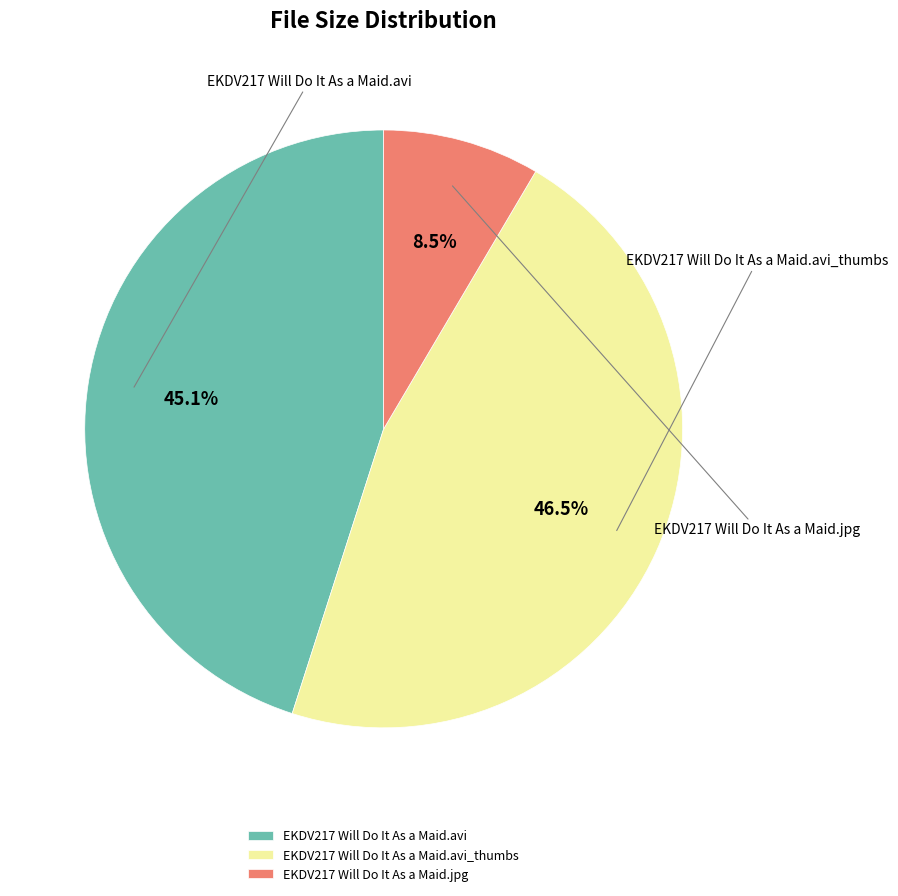

Does EKDV217 Will Do It As a Maid.avi_thumbs account for over 50% of the chart?

No